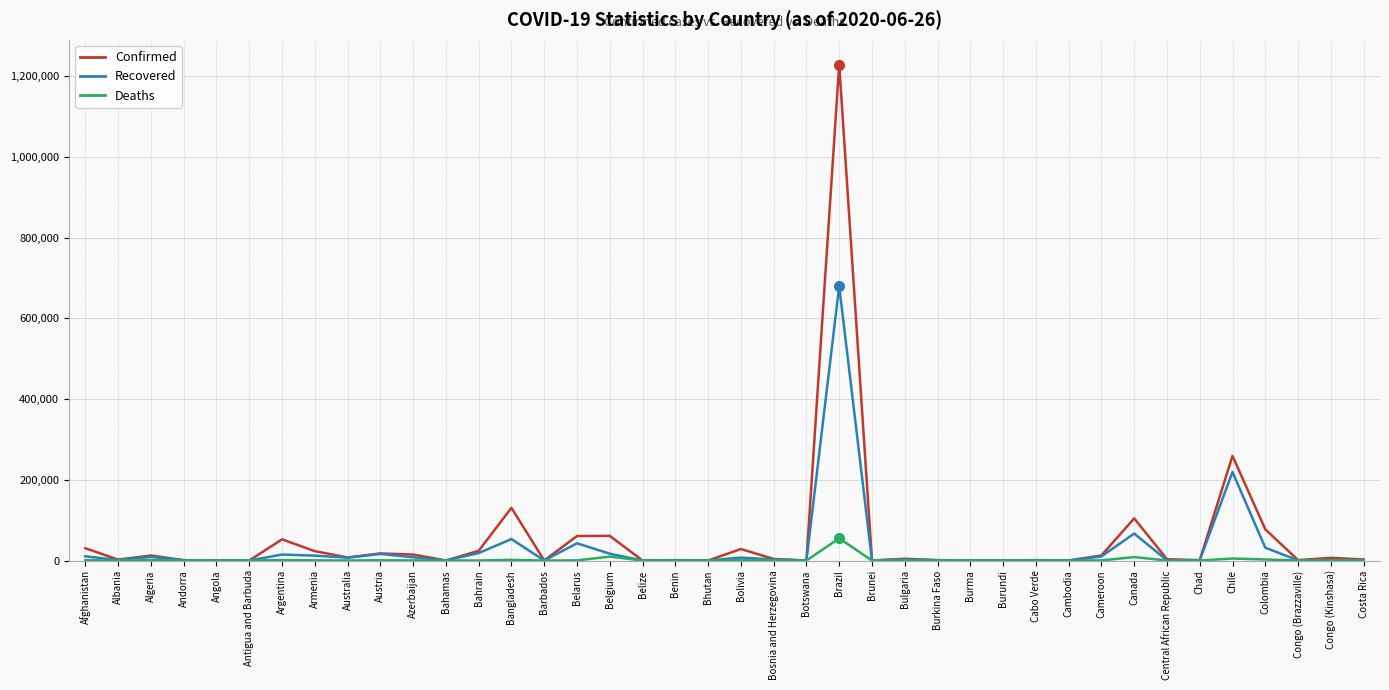

Which category has the highest value in the Deaths series?

Brazil